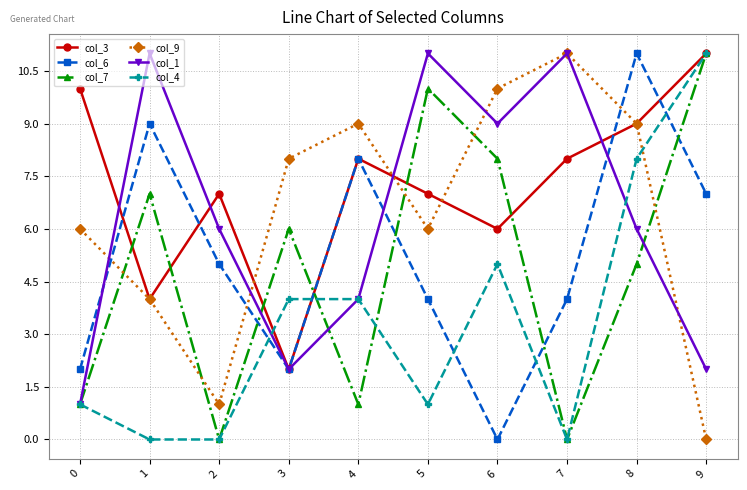

What is the total value across all series at 0?

21